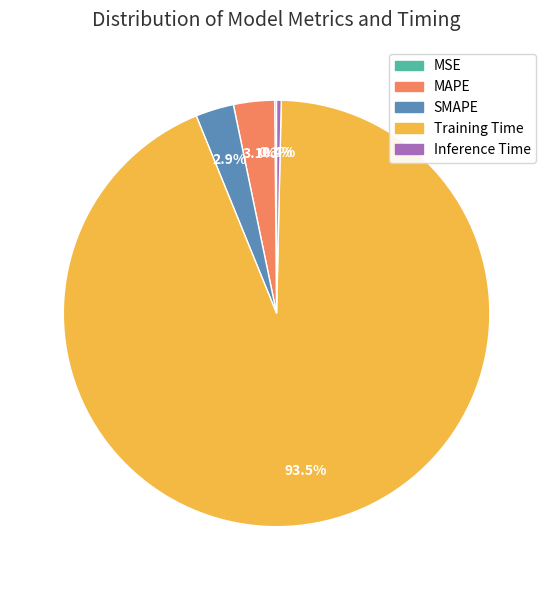

Is there any slice that represents more than half of the pie?

Yes